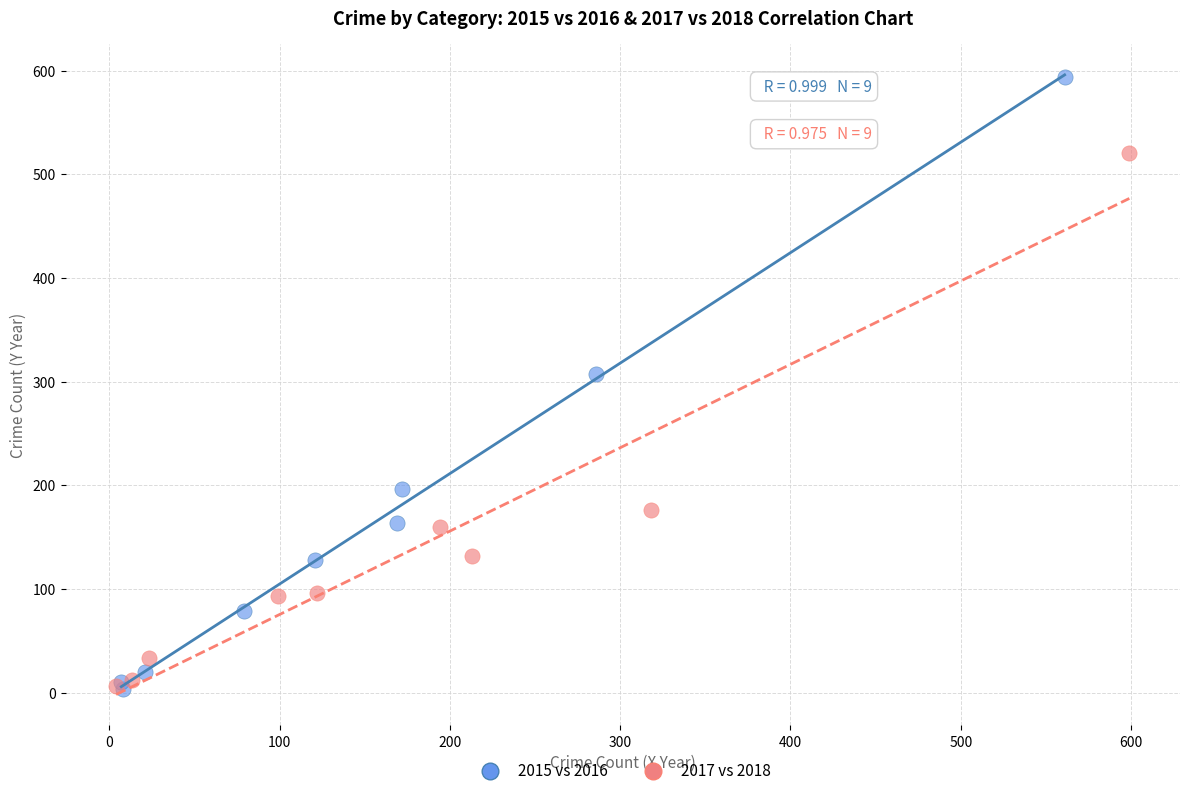

Which series reaches the maximum Y coordinate?

2015 vs 2016